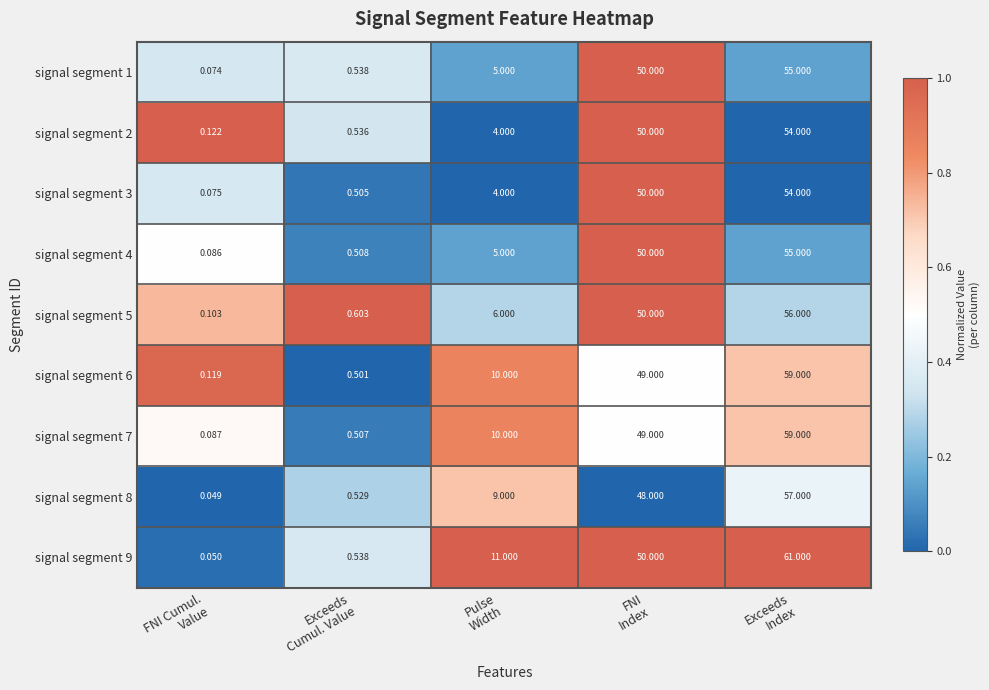

How many distinct data groups are displayed?

9